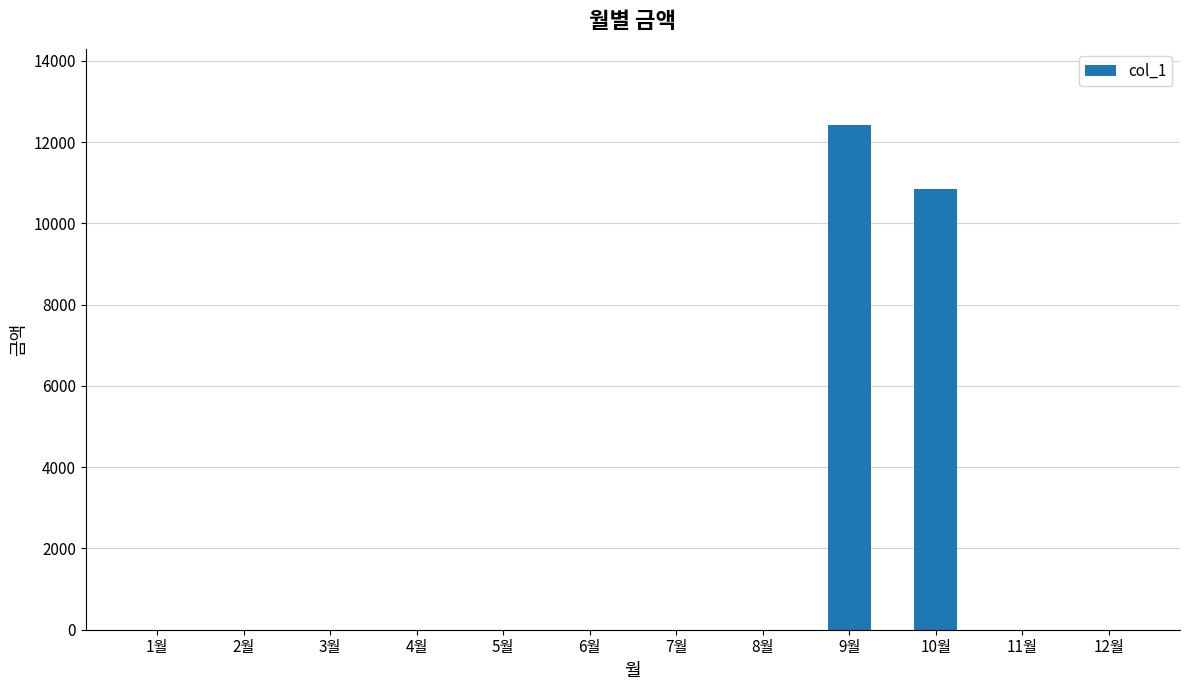

Which label corresponds to the largest value in the chart?

9월